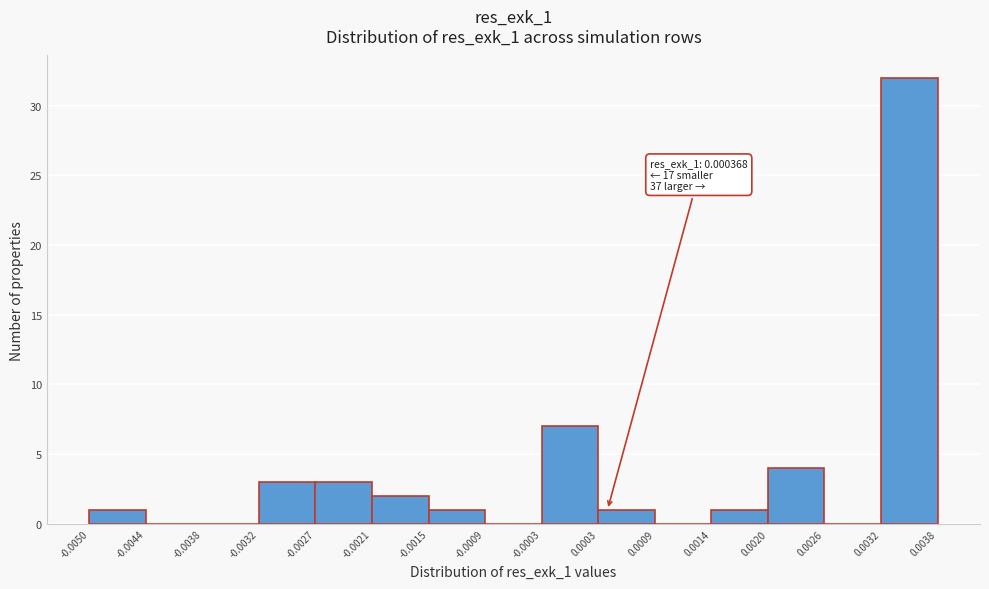

Which range on the x-axis has the tallest bar?

0.0032 to 0.0038